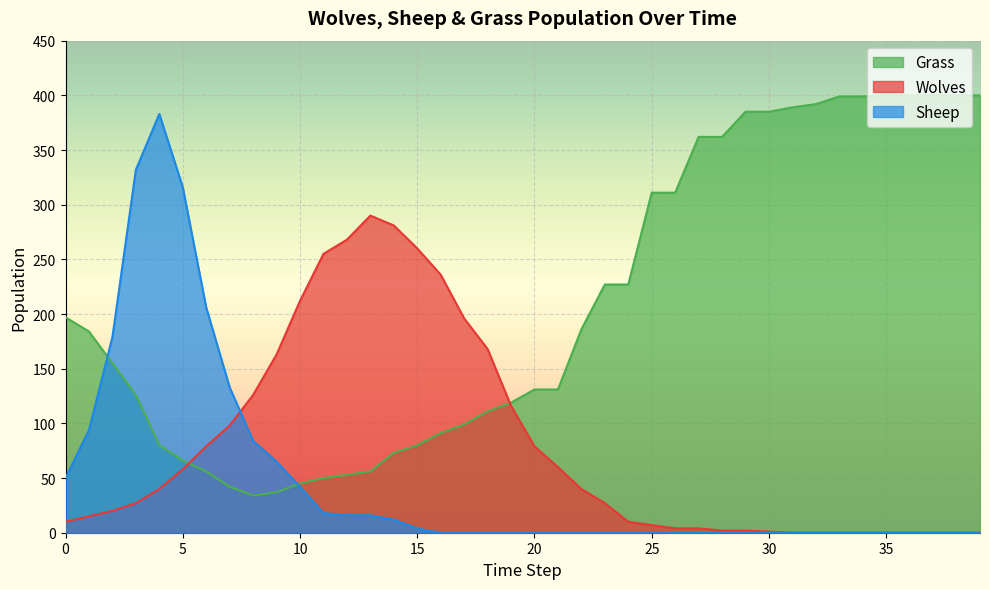

At which label is Sheep closest to 191?

2